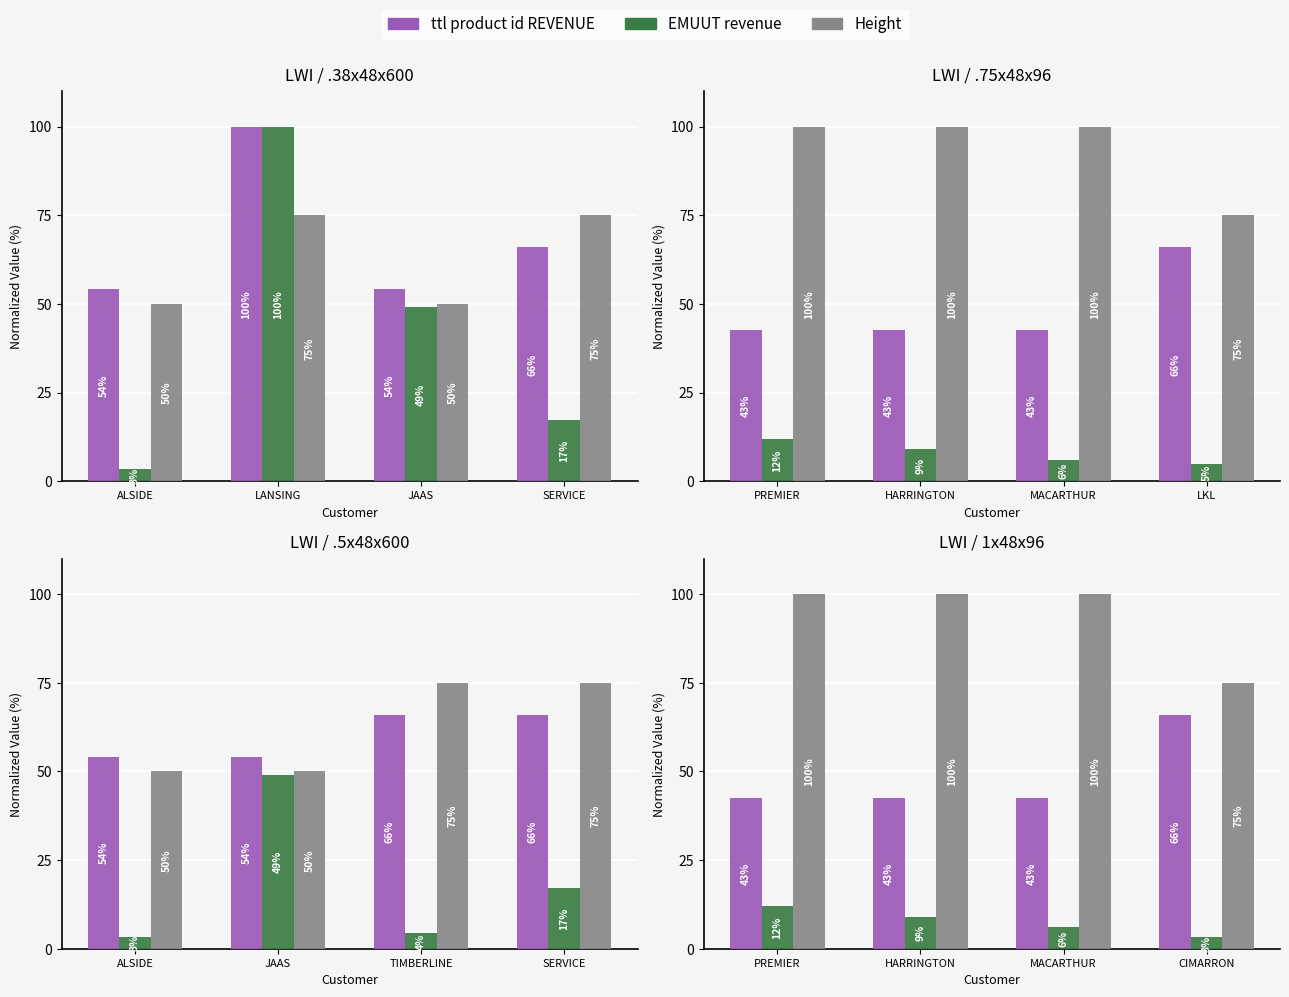

List the series in order of their overall mean, lowest first.

EMUUT revenue, ttl product id REVENUE, Height